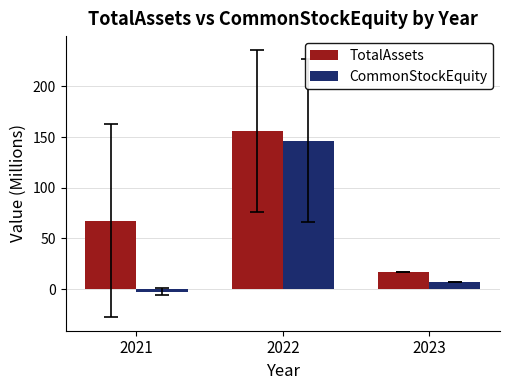

List the series in order of their peak value, highest first.

TotalAssets, CommonStockEquity